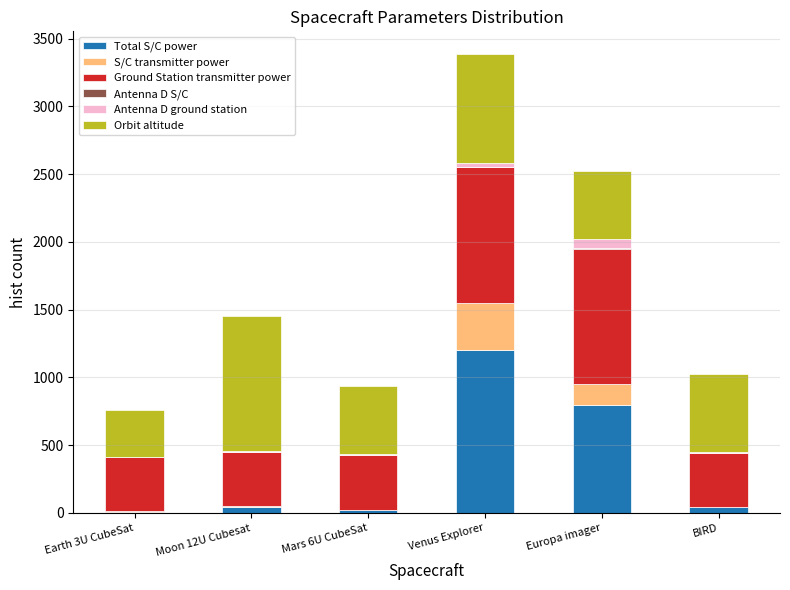

Which category has the highest value in the Total S/C power series?

Venus Explorer